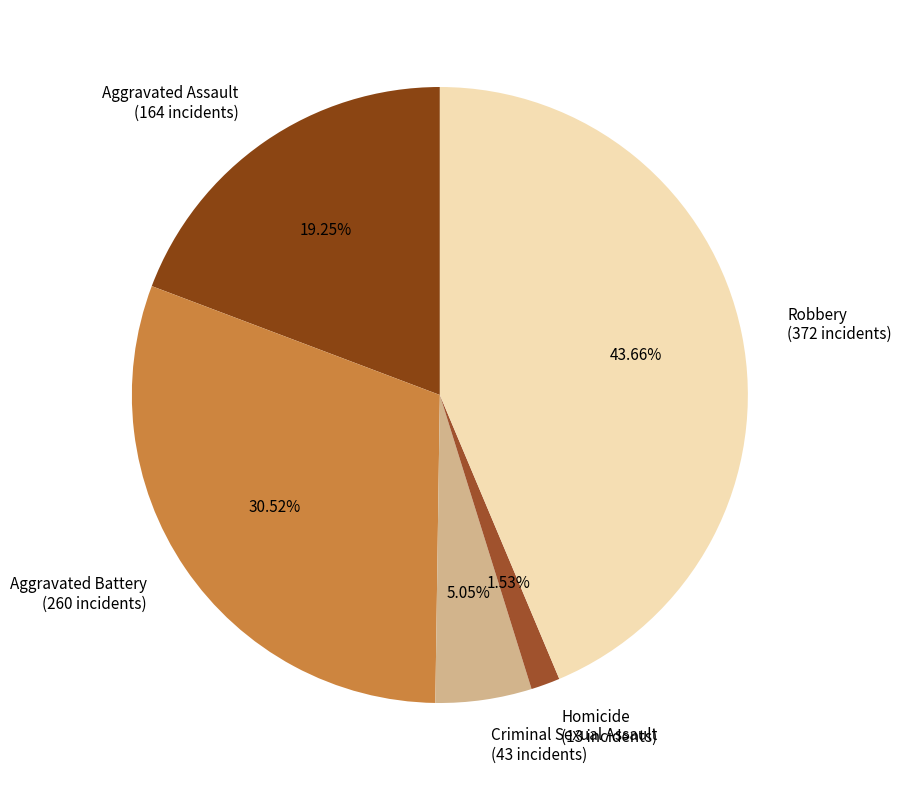

Does any single category account for the majority?

No